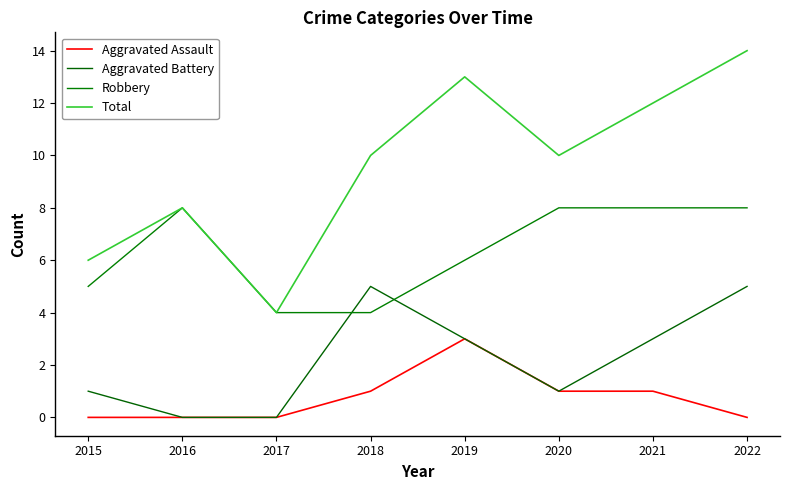

In Aggravated Battery, how many points are higher than both neighbors (excluding endpoints)?

1